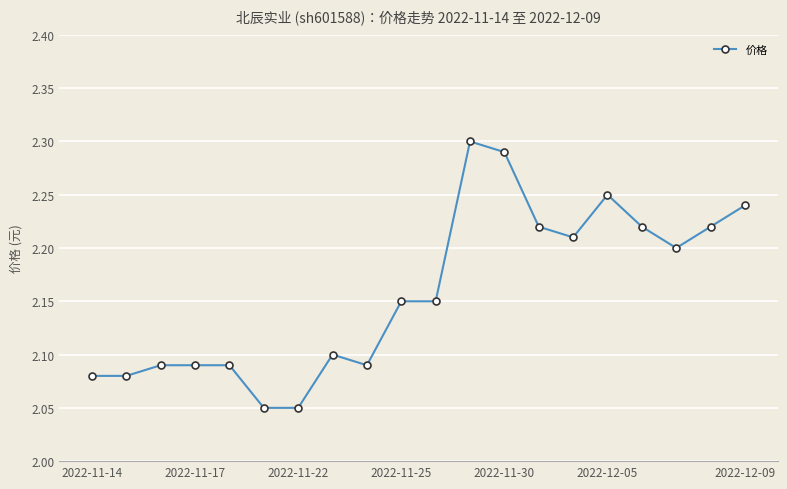

What is the sum of all values?

43.2